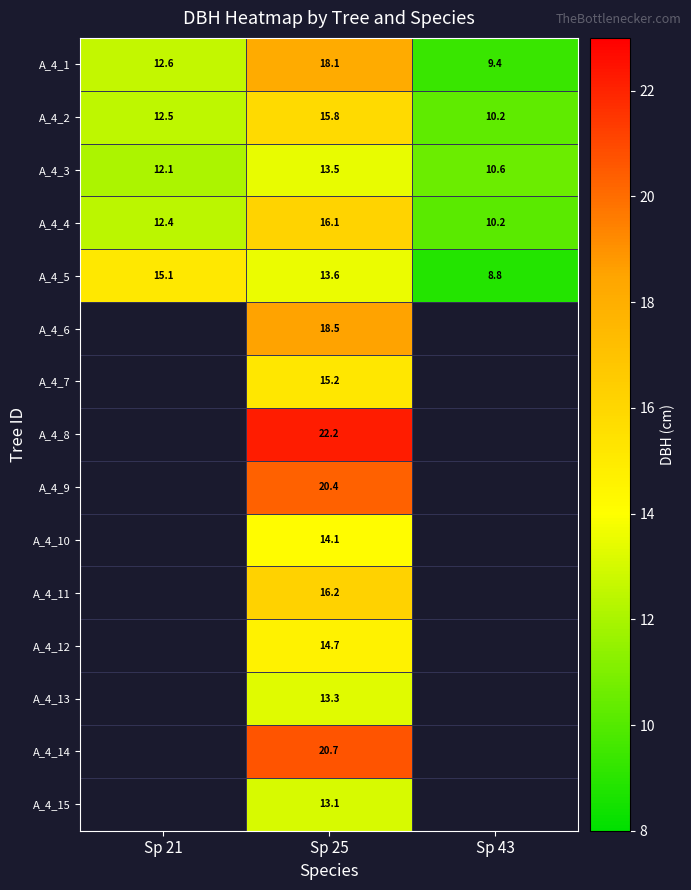

What is the sum of the A_4_2 values at Sp 21 and Sp 25?

28.3